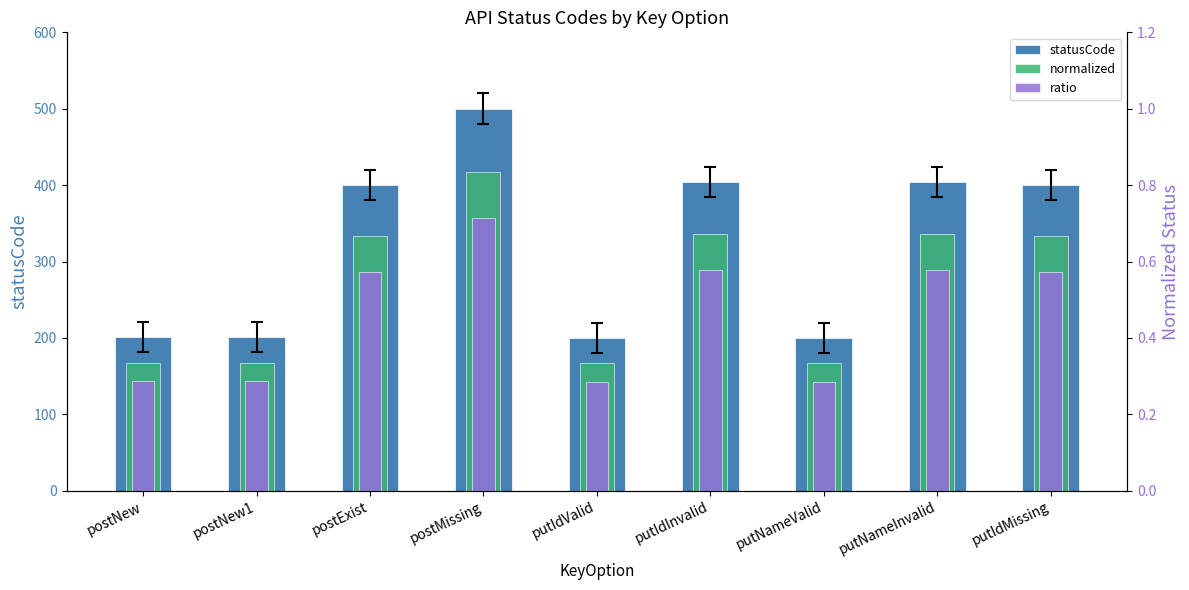

At putIdValid, list the series in order from smallest to largest.

ratio, normalized, statusCode